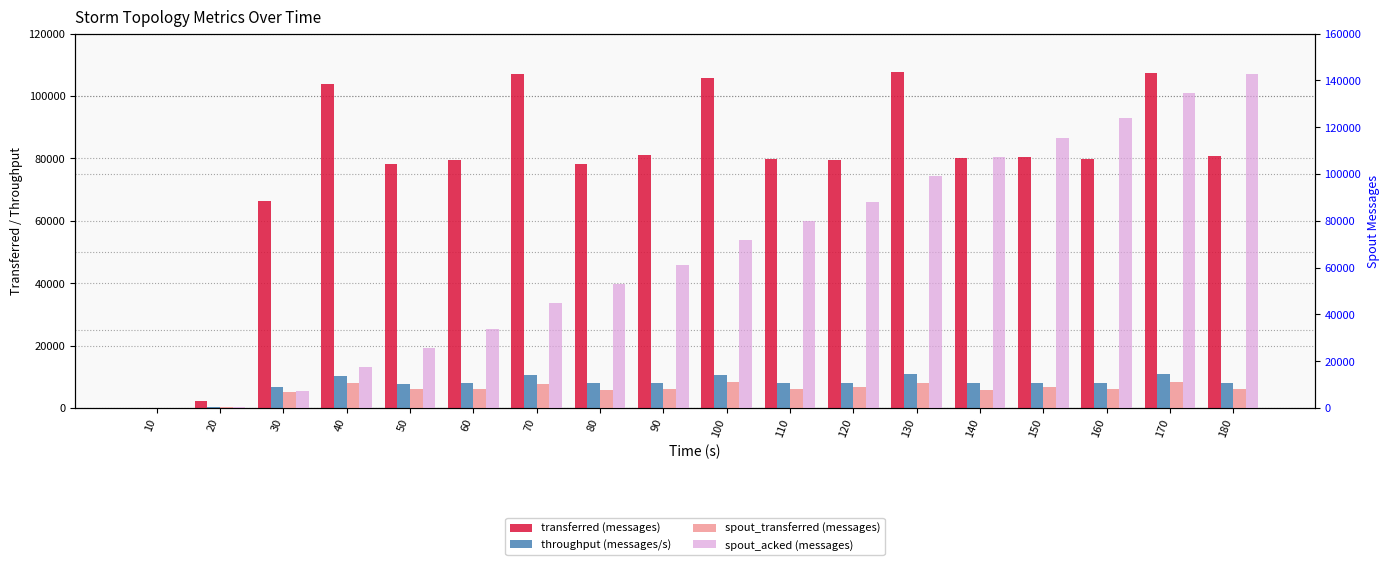

List the series in order of their peak value, highest first.

spout_acked (messages), transferred (messages), spout_transferred (messages), throughput (messages/s)